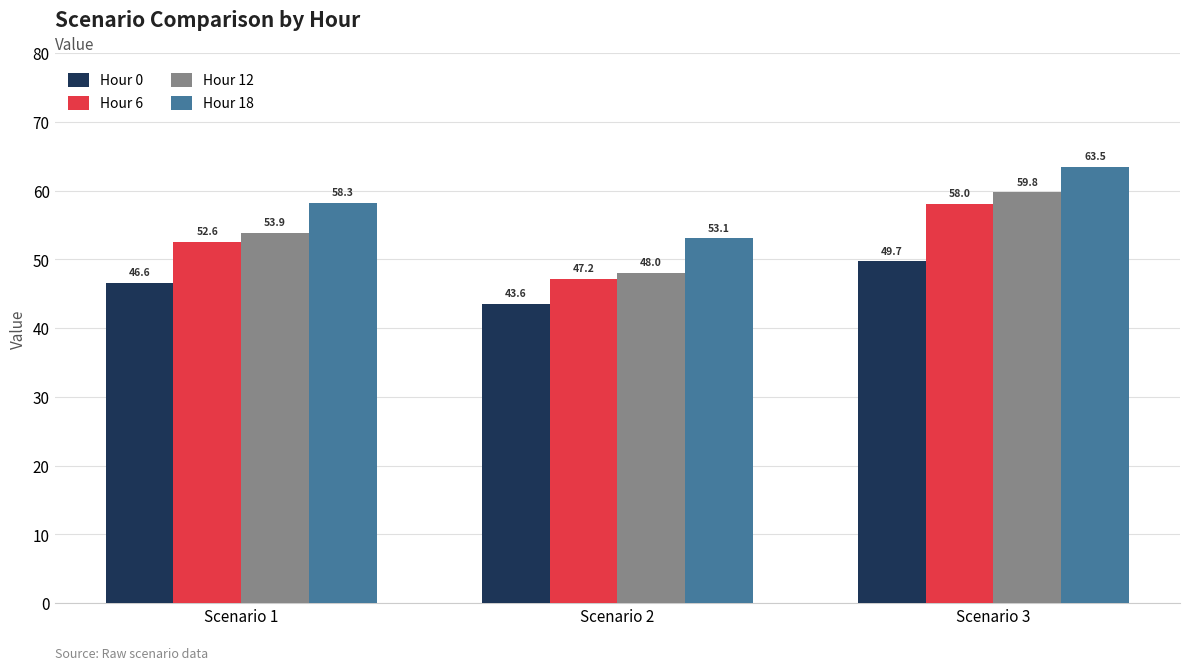

What are all the series names shown in the legend?

Hour 0, Hour 6, Hour 12, Hour 18